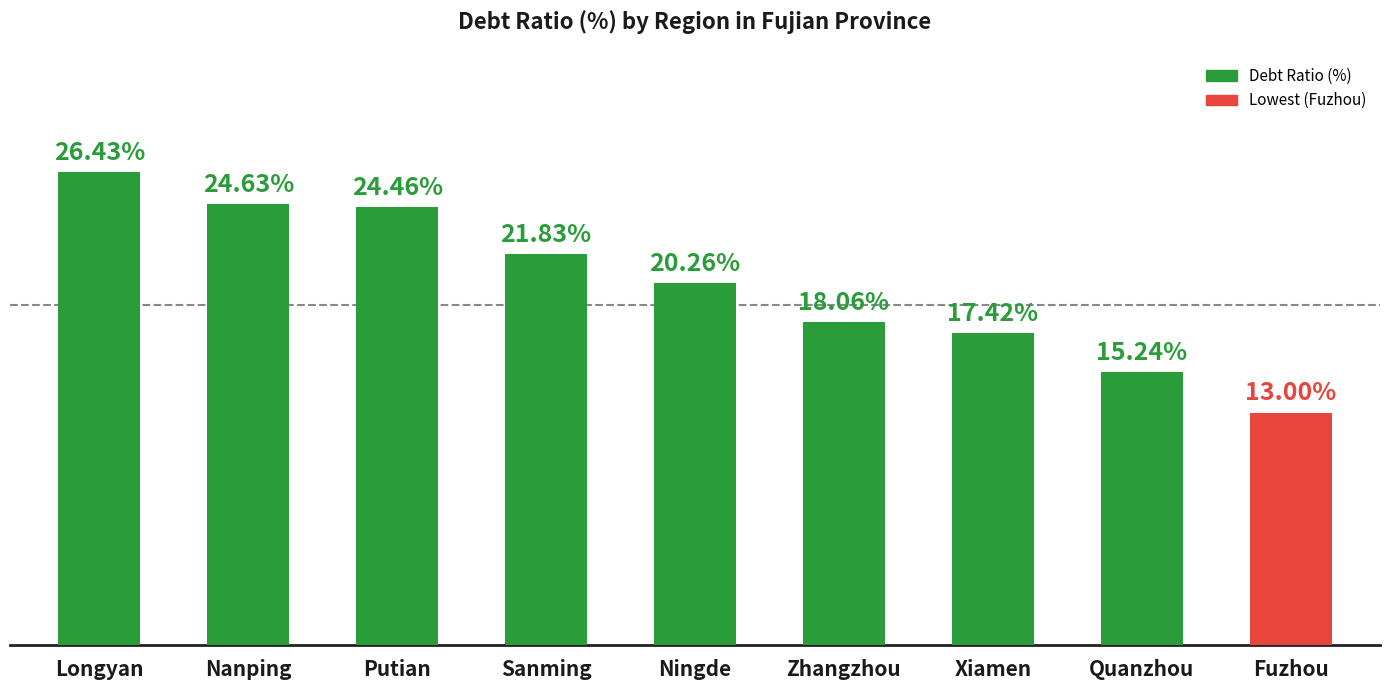

Rank the categories by value from lowest to highest.

Fuzhou, Quanzhou, Xiamen, Zhangzhou, Ningde, Sanming, Putian, Nanping, Longyan